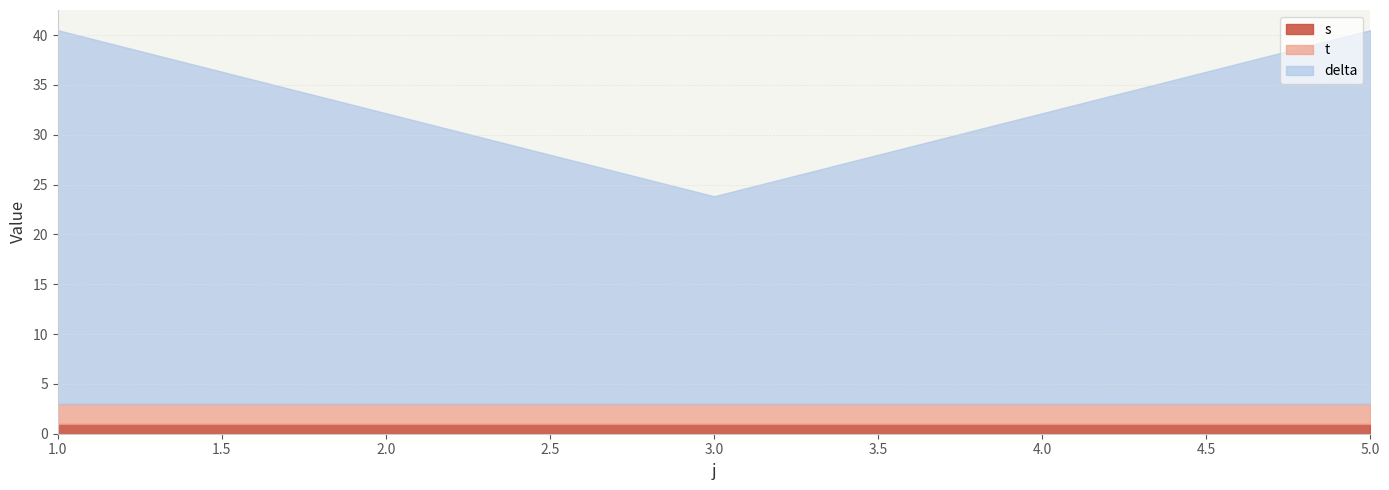

What is the highest value of the t series?

3.0